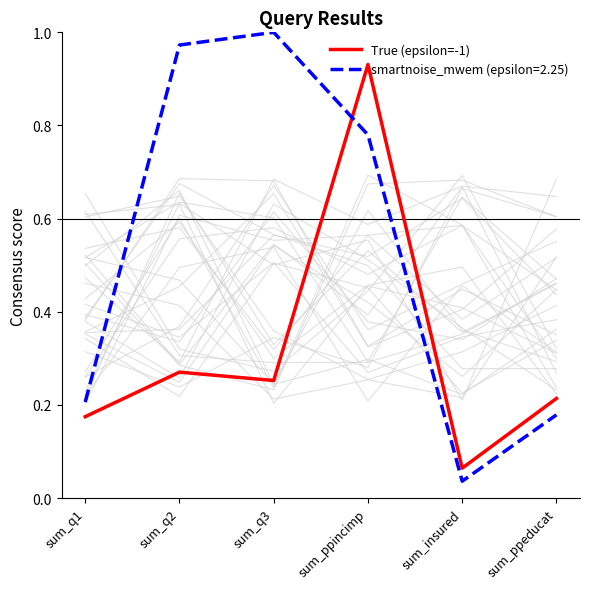

What is the approximate value at sum_insured?

0.1